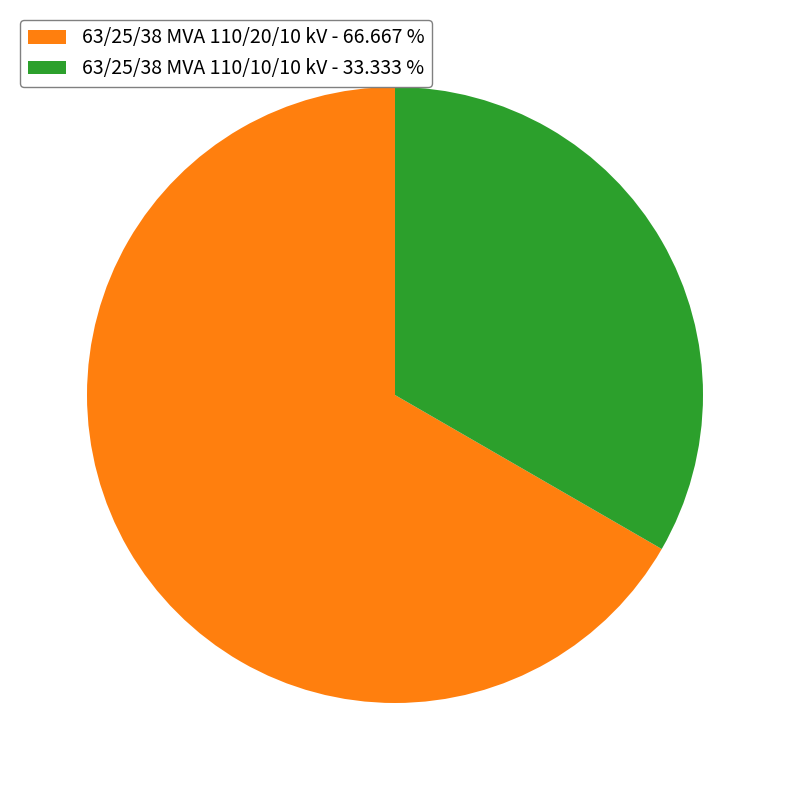

Is there any slice that represents more than half of the pie?

Yes